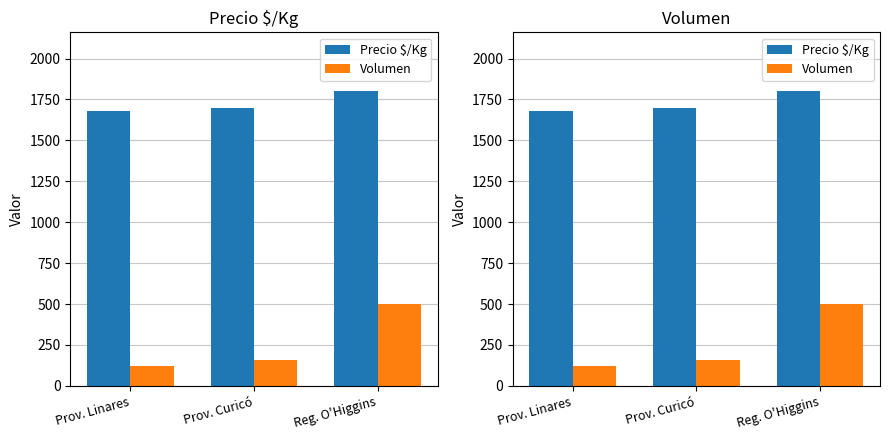

What position from the right is Prov. Curicó?

2